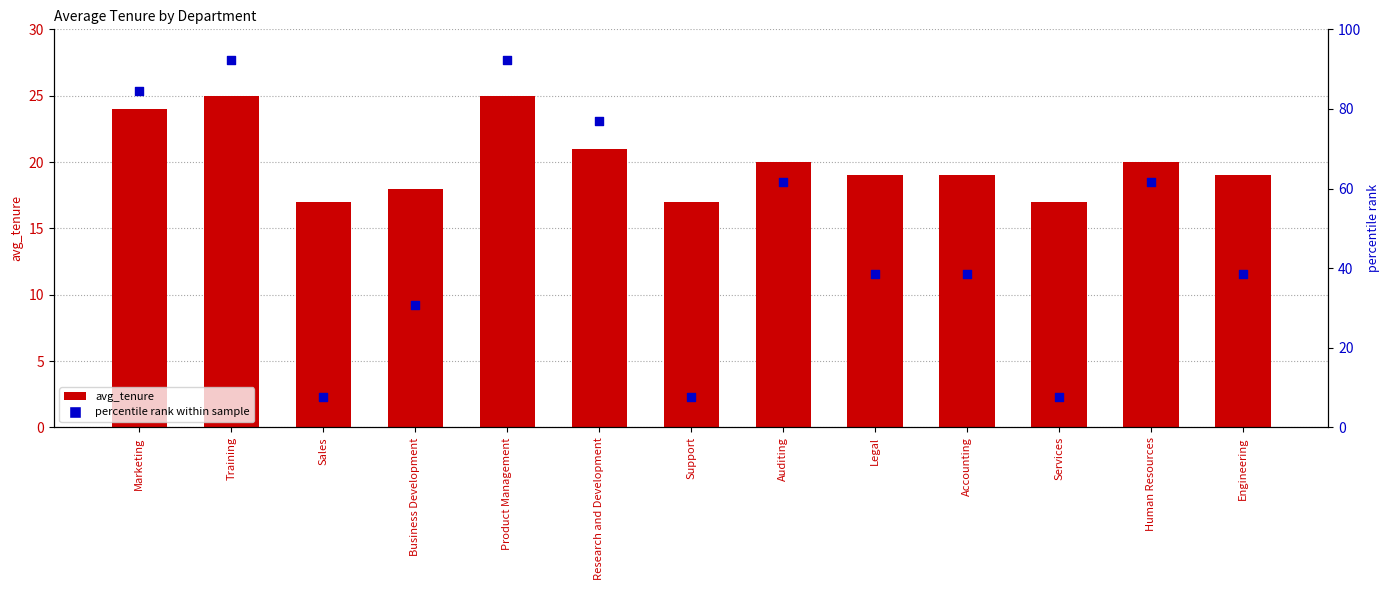

Which series has the widest spread of Y values?

percentile rank within sample